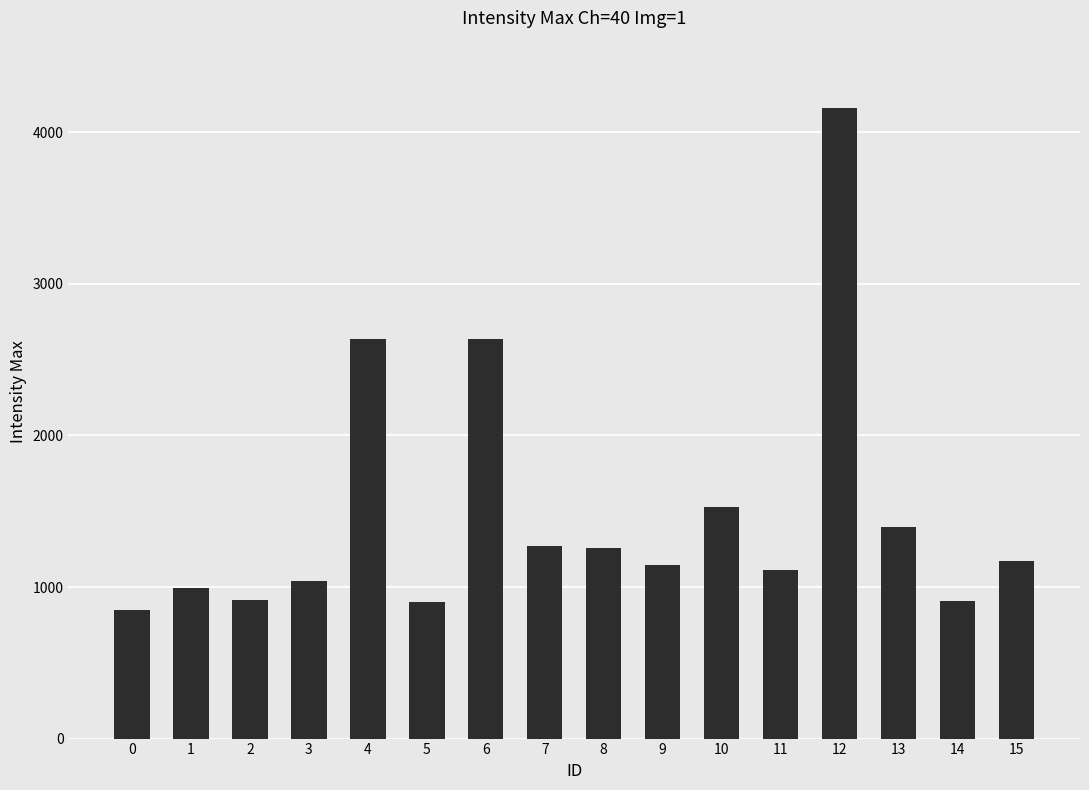

Read the value at 8, to the nearest 100.

1300